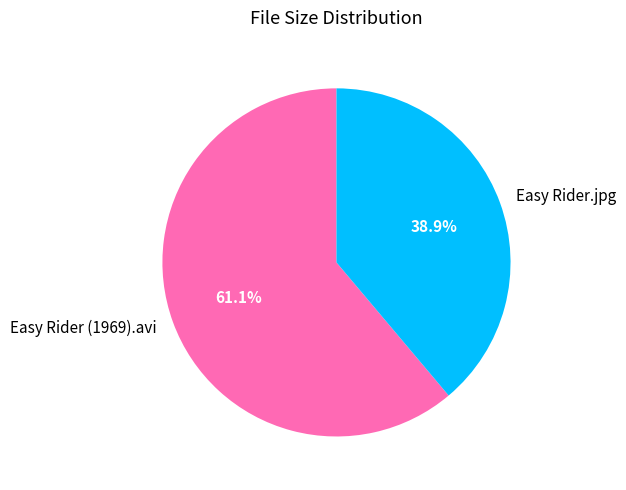

Which slice is the smallest?

Easy Rider.jpg